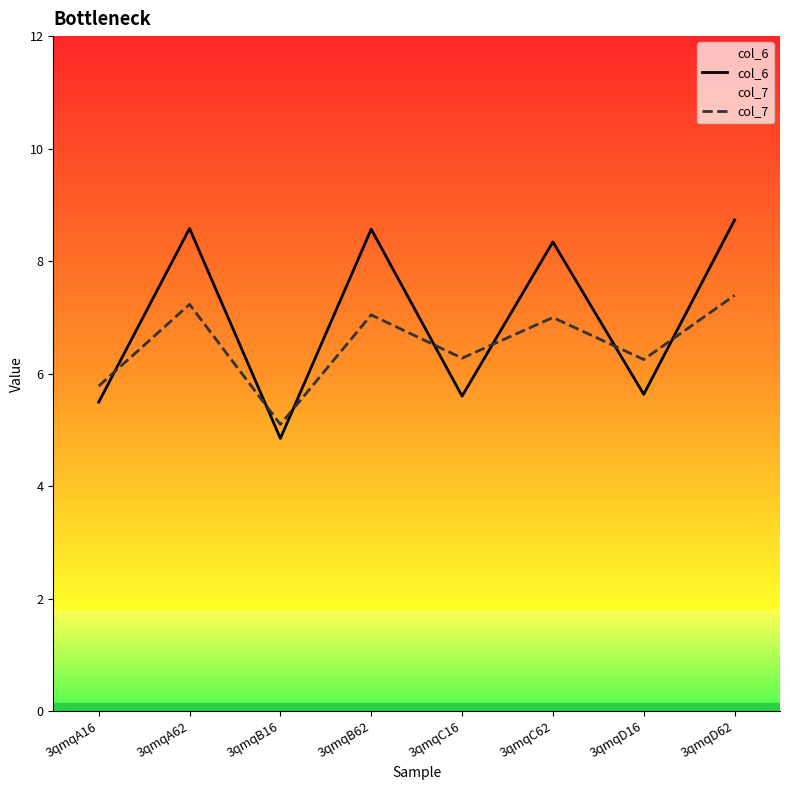

List the labels in order of col_6 value, smallest first.

3qmqB16, 3qmqA16, 3qmqC16, 3qmqD16, 3qmqC62, 3qmqB62, 3qmqA62, 3qmqD62